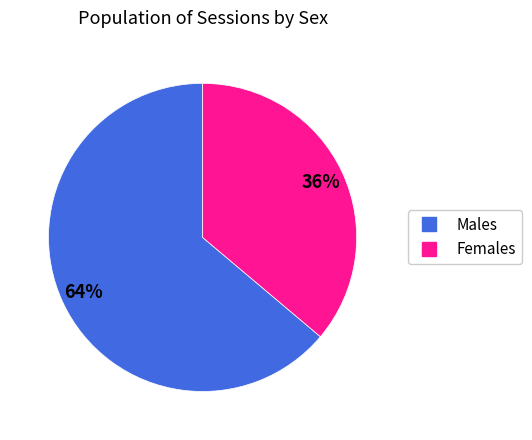

How many segments does this pie chart have?

2